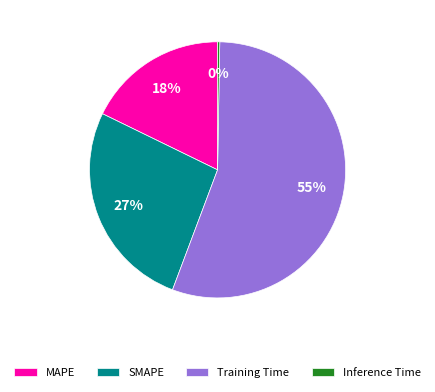

Do MAPE and Training Time together represent more than half of the pie?

Yes